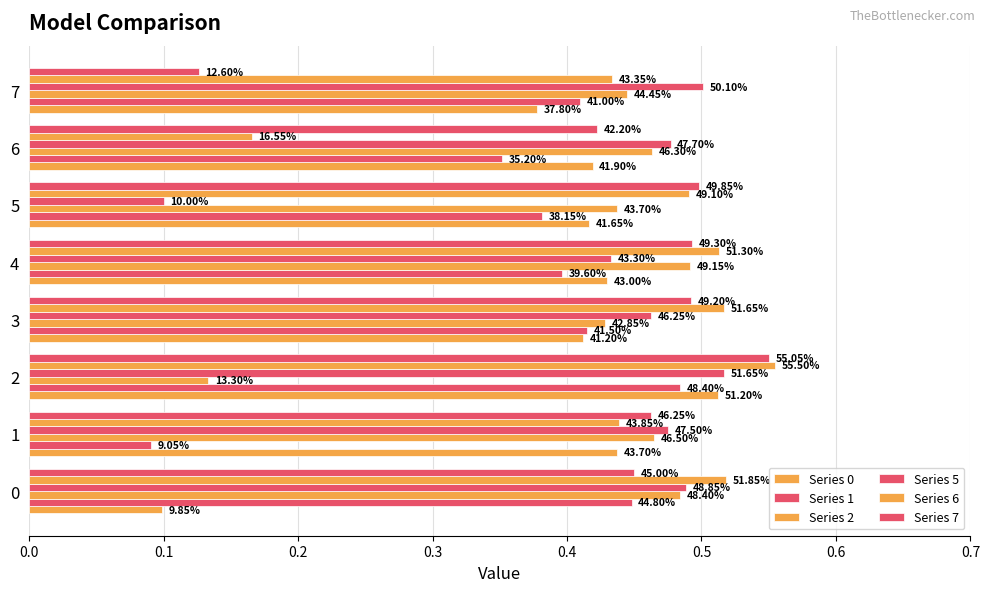

What is the value of the Series 5 bar at the 7th from the left?

0.5